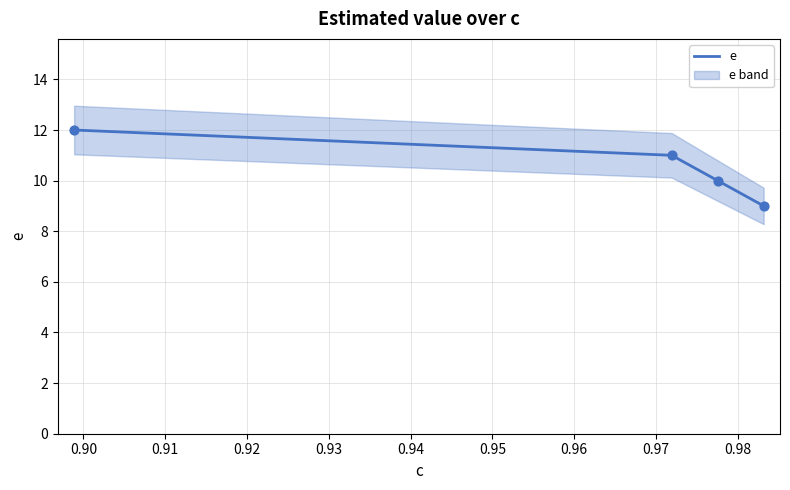

What is the minimum value for e?

9.0